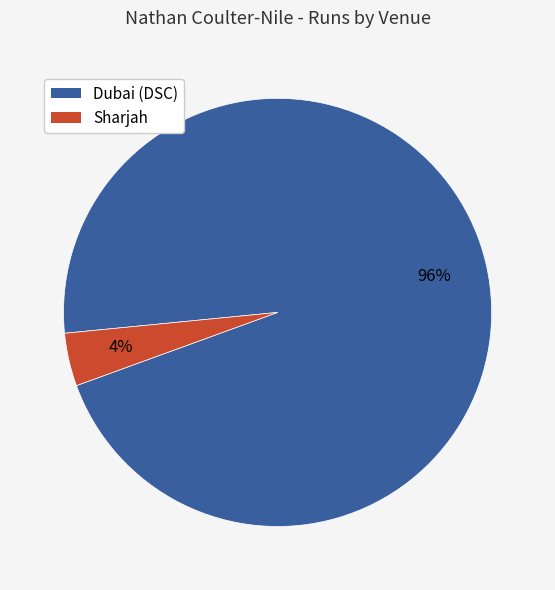

What percentage is the Sharjah slice, to the nearest percent?

4%